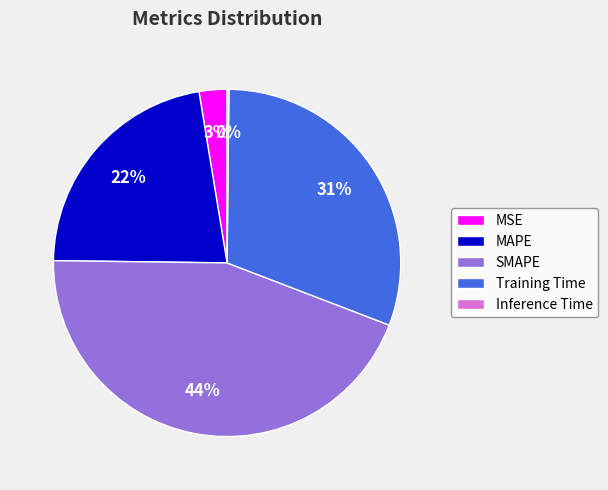

The MAPE slice represents 22% of the pie. True or false?

True